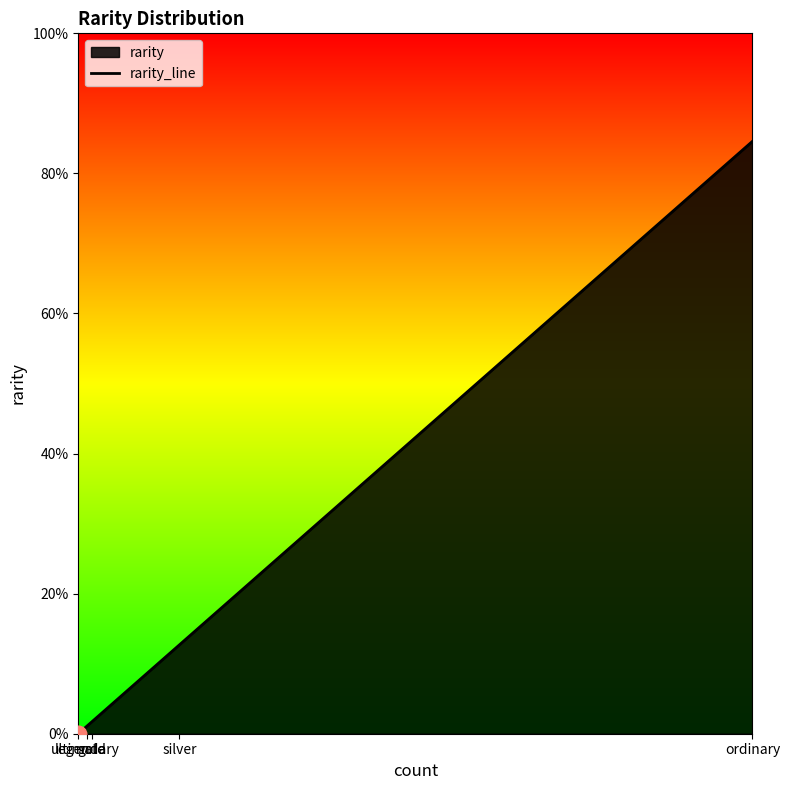

How many values are above zero?

4